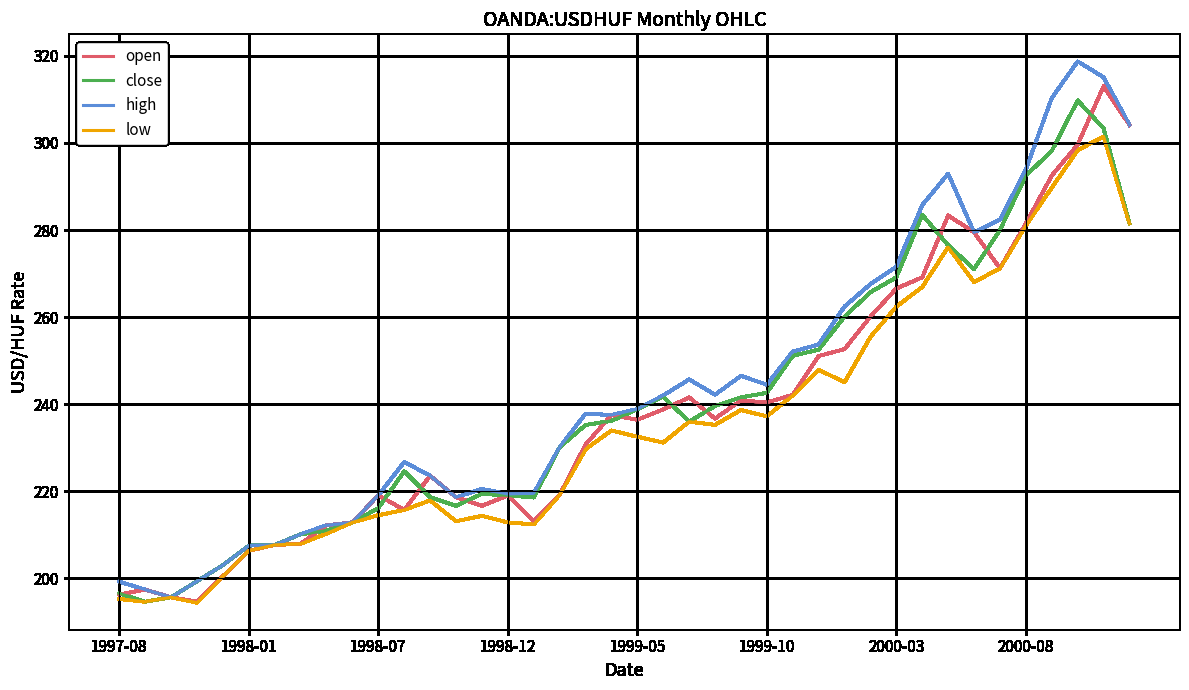

What is the greatest value displayed?

318.7